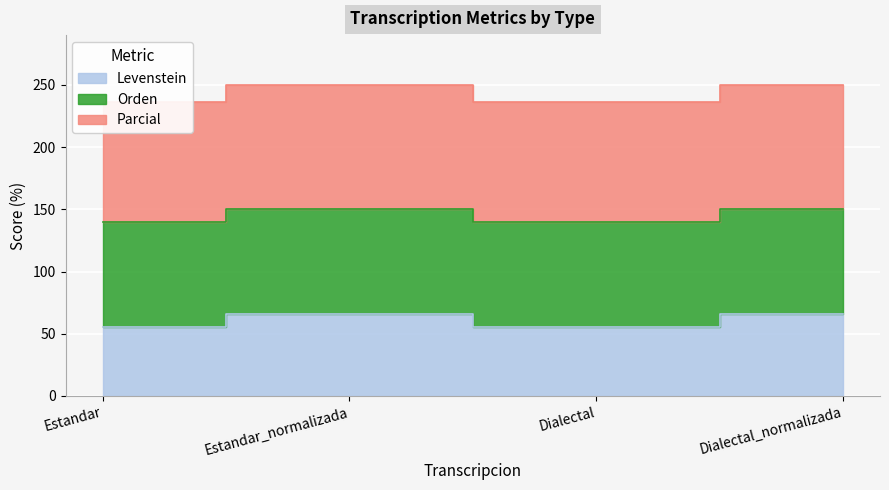

At which category does the chart reach its peak across all series?

Estandar_normalizada